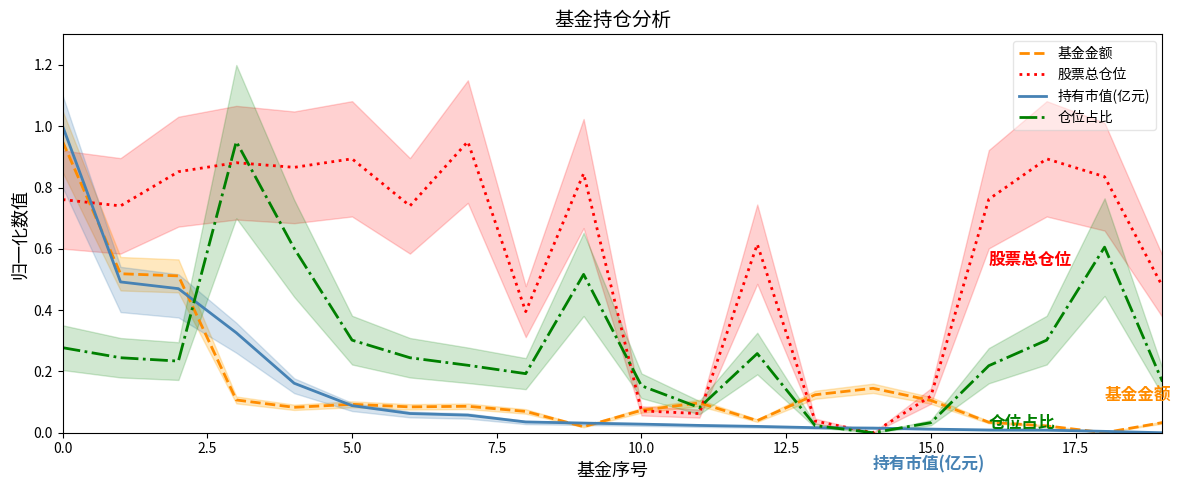

How many data points in 股票总仓位 are above 0?

19